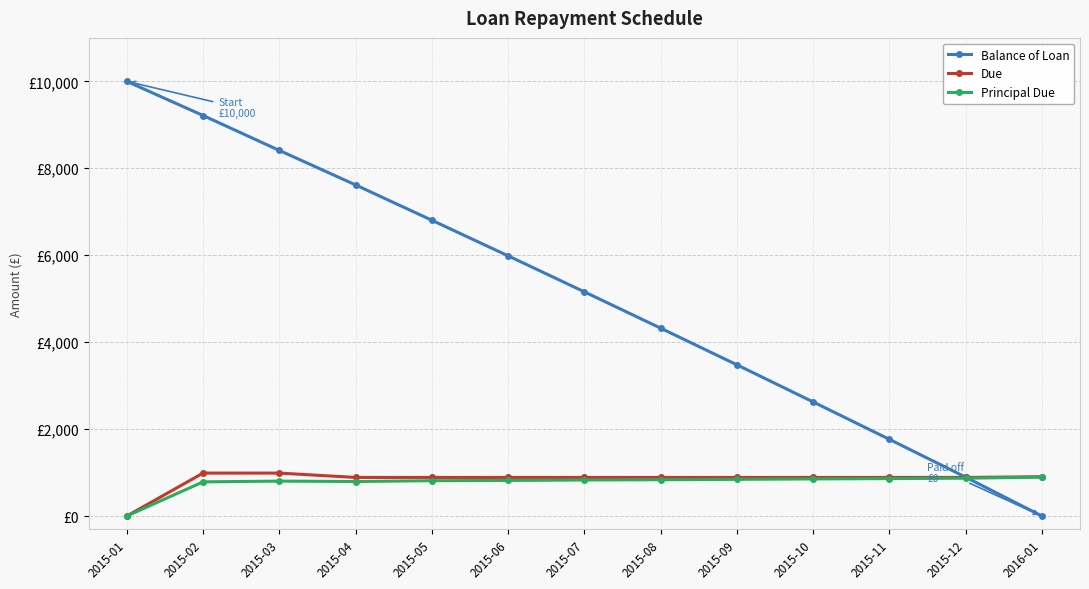

Which has a higher value, 2015-02 or 2015-06?

2015-02